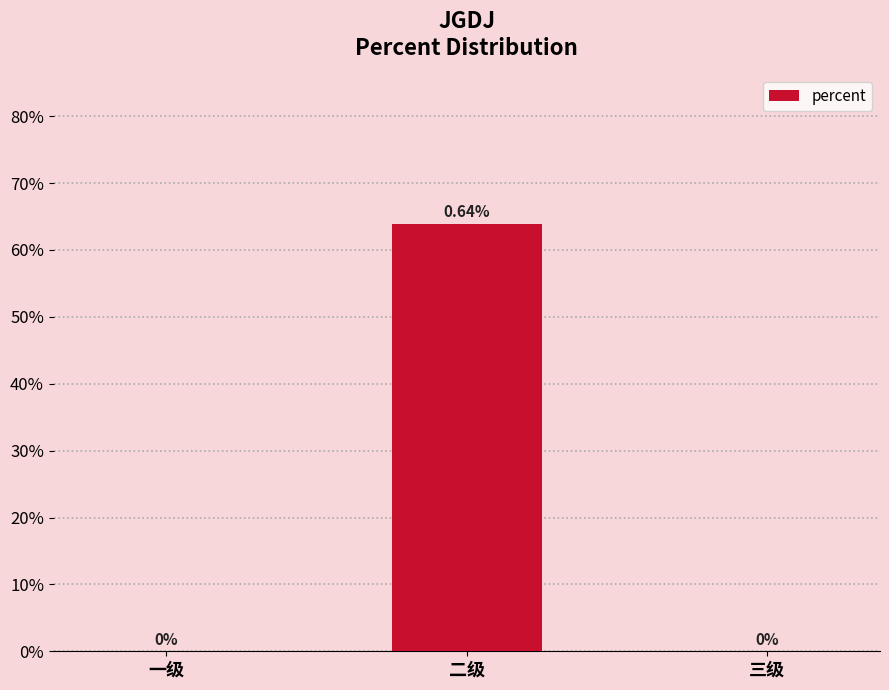

What position from the right is 三级?

1